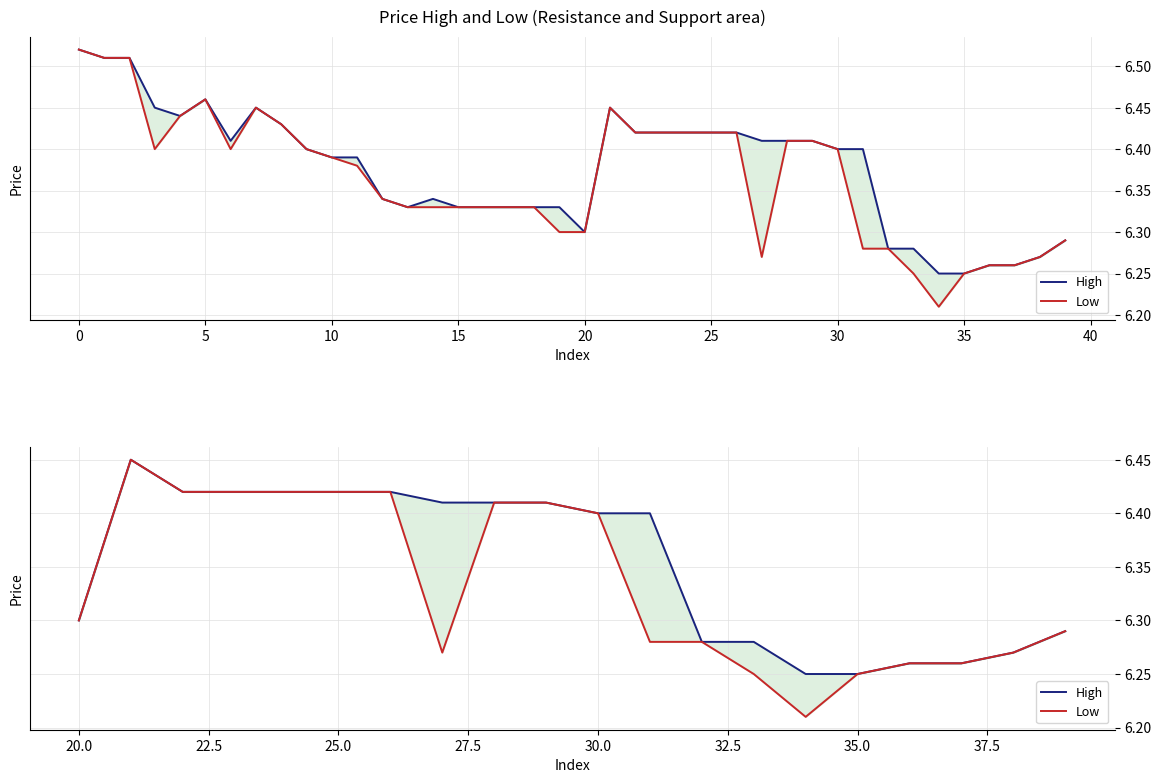

Reading left to right, what are all the values shown in this chart?

High: 6.3	6.5	6.4	6.4	6.4	6.4	6.4	6.4	6.4	6.4	6.4	6.4	6.3	6.3	6.2	6.2	6.3	6.3	6.3	6.3
Low: 6.3	6.5	6.4	6.4	6.4	6.4	6.4	6.3	6.4	6.4	6.4	6.3	6.3	6.2	6.2	6.2	6.3	6.3	6.3	6.3